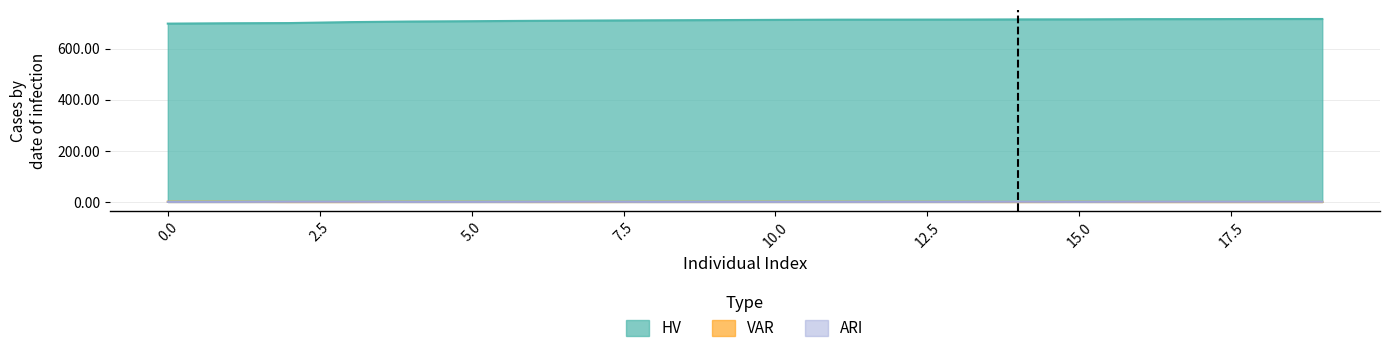

Does the chart have visible grid lines?

Yes